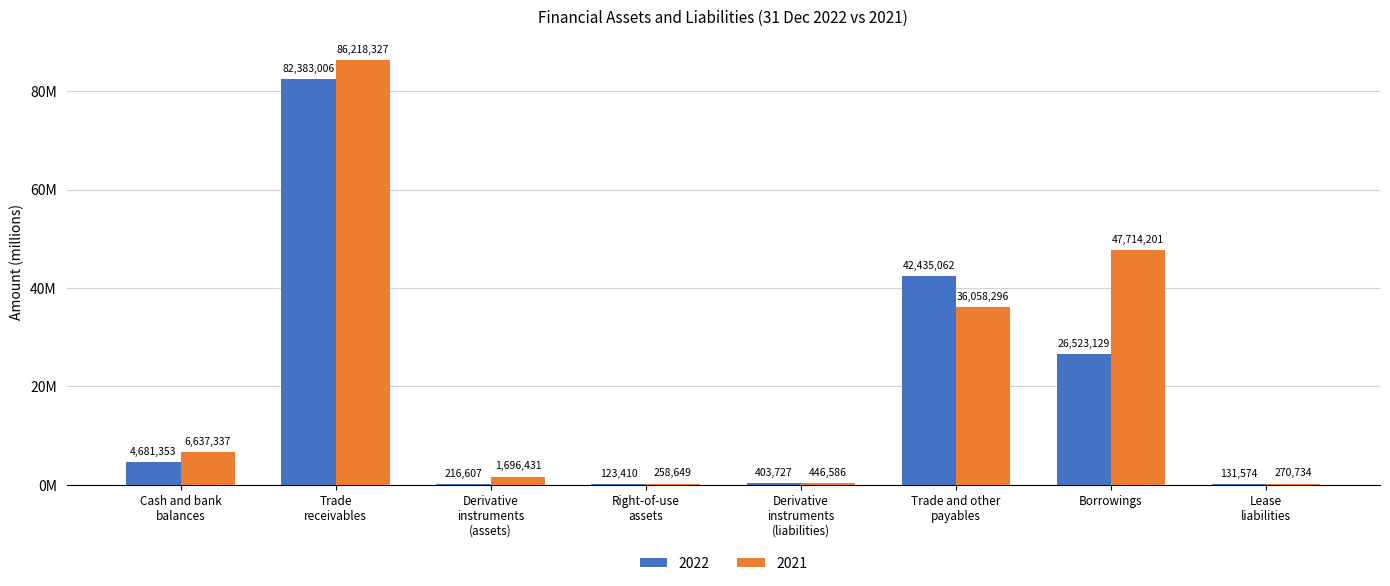

Are the bars grouped side by side (vs. stacked)?

Yes